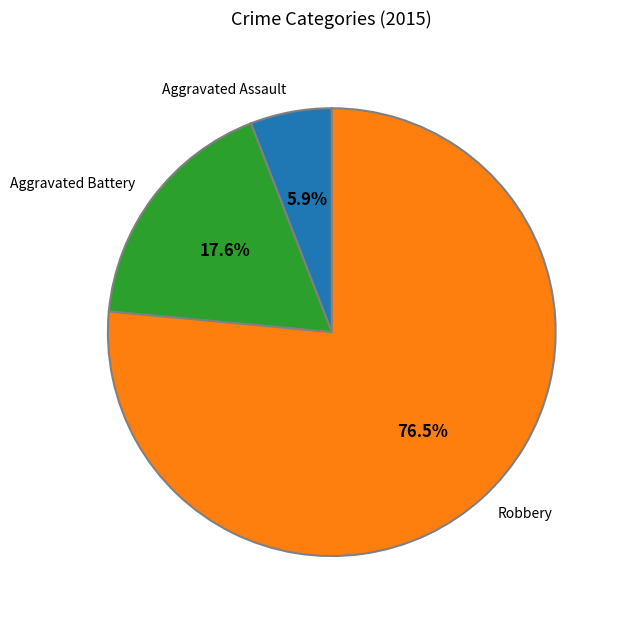

Is the sum of Robbery and Aggravated Battery greater than half?

Yes